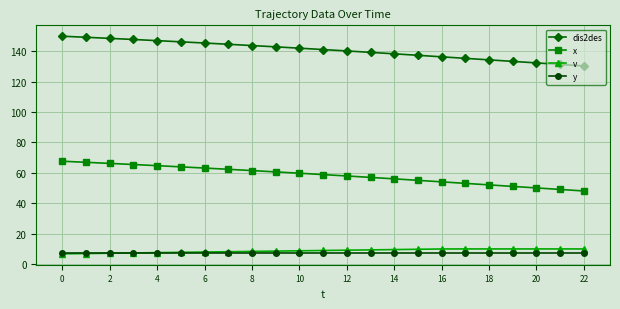

True or false: x and y cross at least once.

False